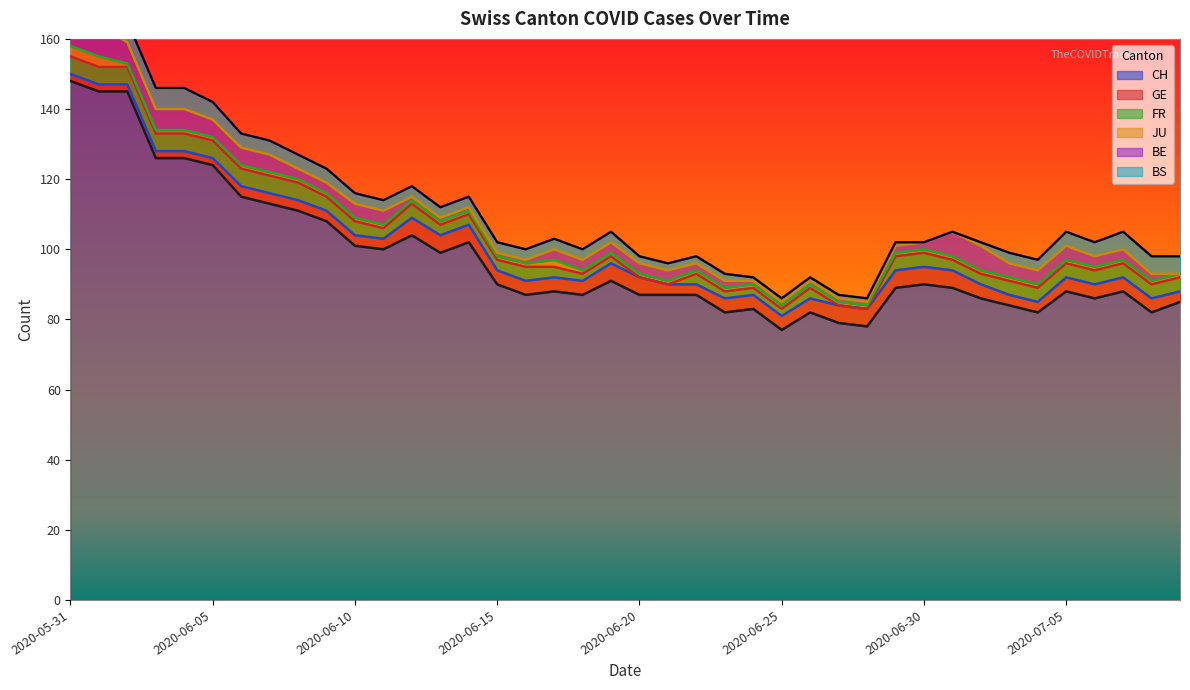

At 2020-07-02, list the series in order from largest to smallest.

CH, BE, GE, FR, JU, BS